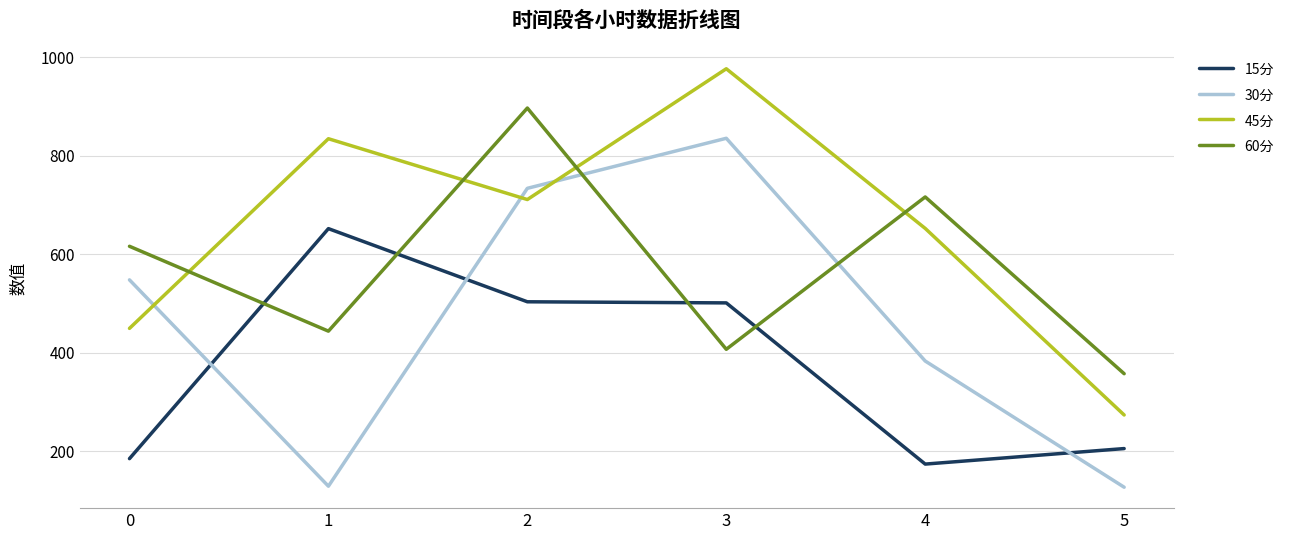

List the series in order of their overall mean, lowest first.

15分, 30分, 60分, 45分